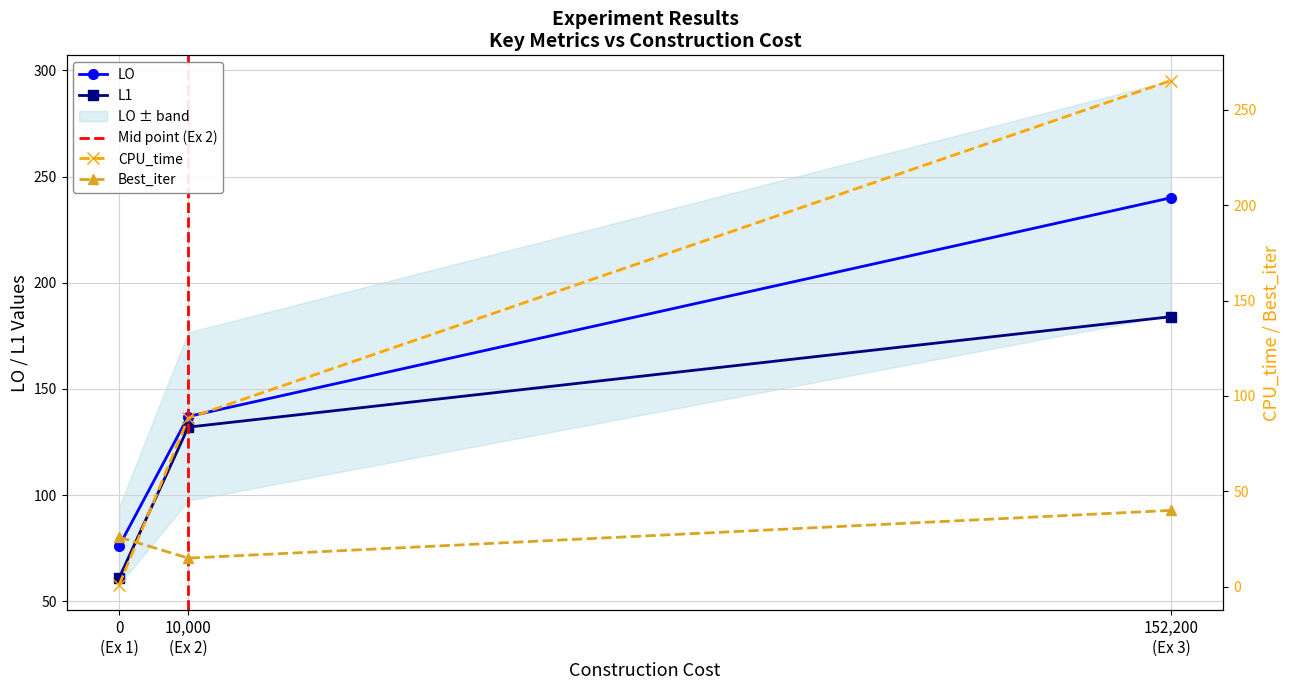

What is the lowest value of the L1 series?

61